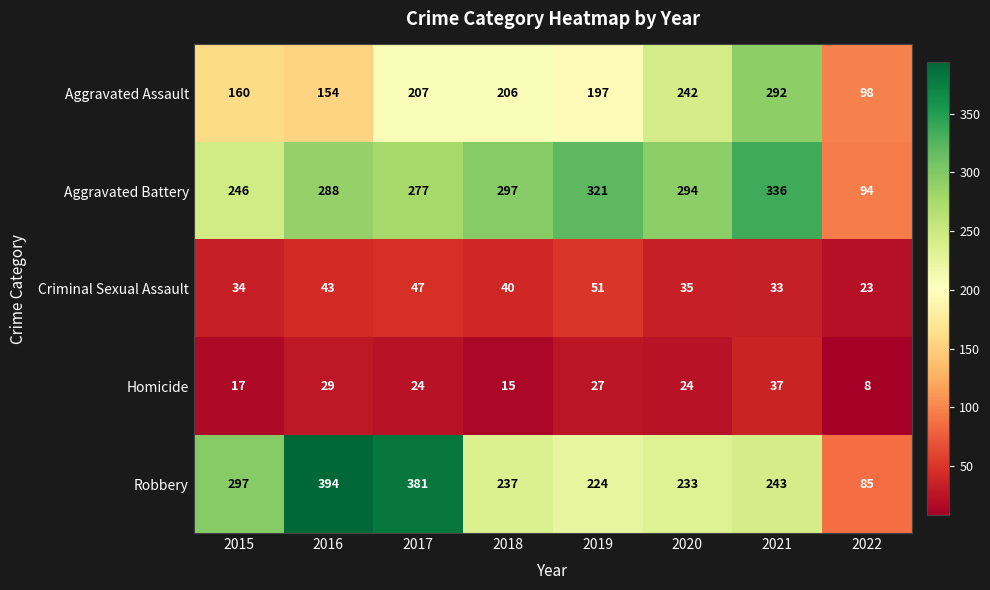

Which label corresponds to the largest value in the chart?

2016